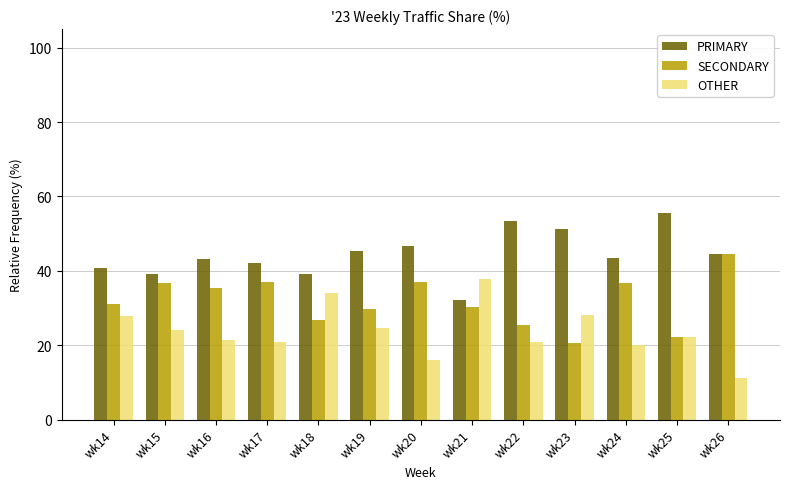

Between wk15 and wk23, which series saw the biggest shift?

SECONDARY